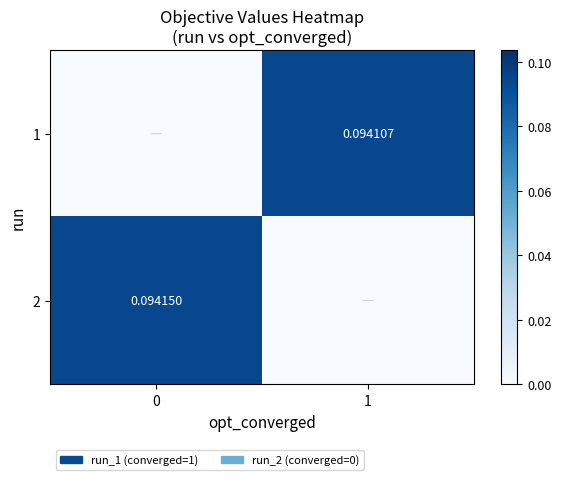

What is the sum of all 1 values?

0.1